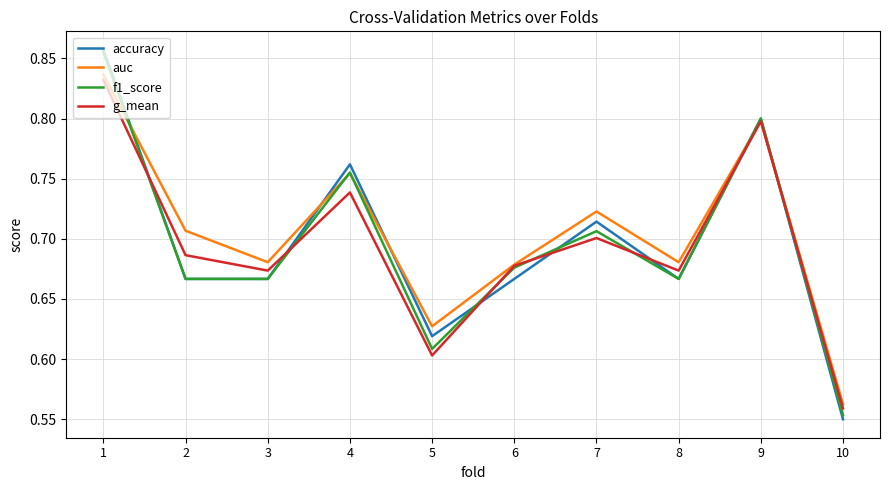

Is the value of f1_score at 7 greater than the value of g_mean at 9?

No